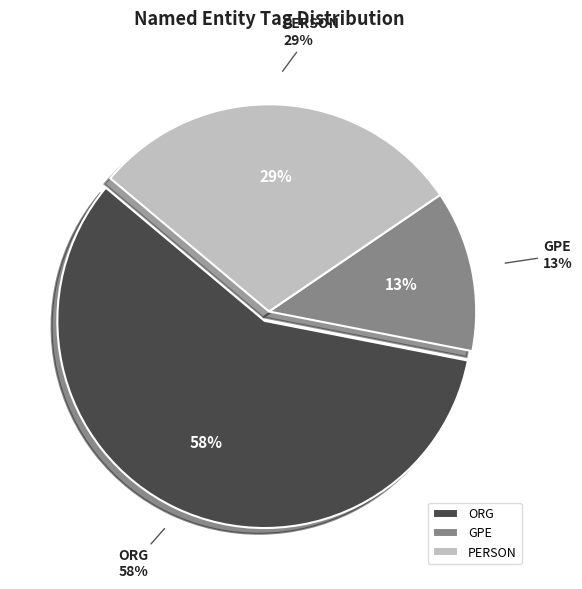

How many segments does this pie chart have?

3